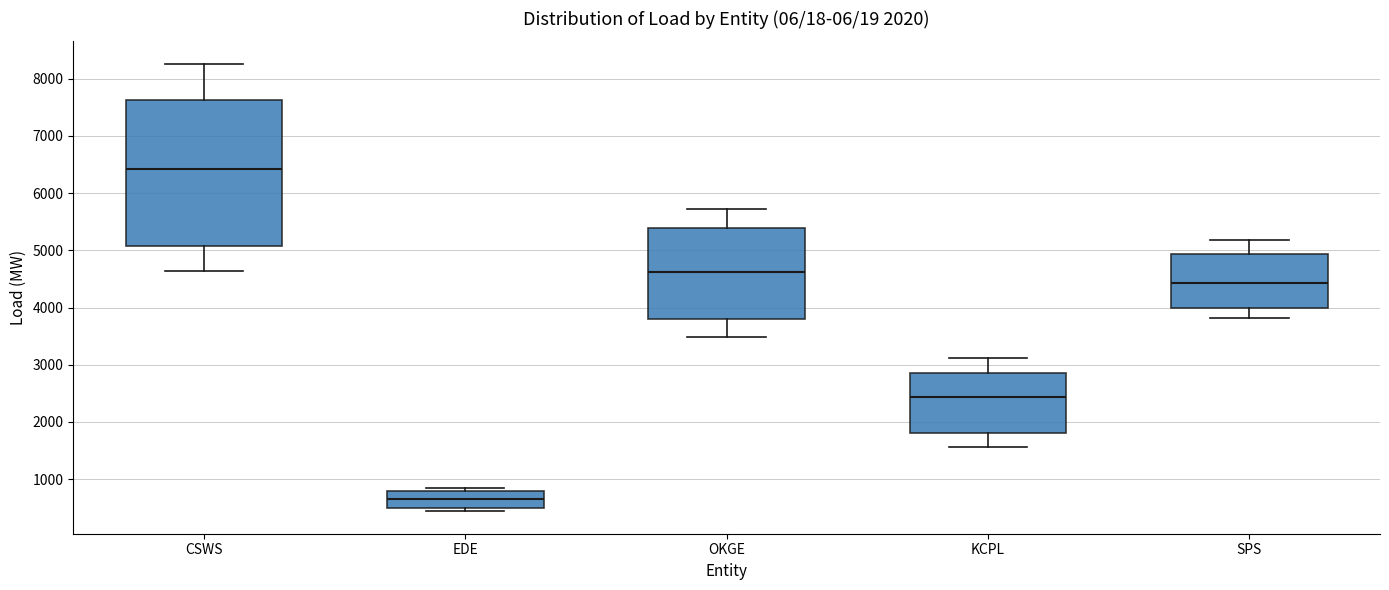

Reading left to right, transcribe this box plot: for each box, give where its median line is, the range the box spans, and where its two whiskers end, as read against the y-axis. The values are not printed on the chart, so give them approximately, as read against the axis.

CSWS: median 6400, box 5100 to 7600, whiskers 4600 to 8300
EDE: median 700, box 500 to 800, whiskers 400 to 900
OKGE: median 4600, box 3800 to 5400, whiskers 3500 to 5700
KCPL: median 2400, box 1800 to 2900, whiskers 1600 to 3100
SPS: median 4400, box 4000 to 4900, whiskers 3800 to 5200